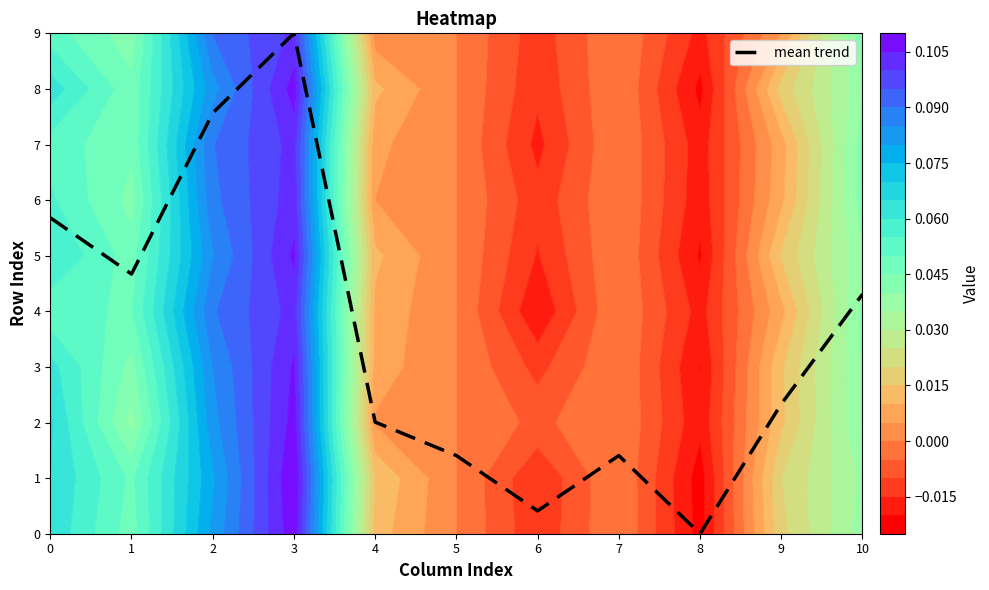

Reading left to right, transcribe all the data shown in this chart.

5.7	4.7	7.6	9.0	2.0	1.4	0.4	1.4	0.0	2.3	4.3